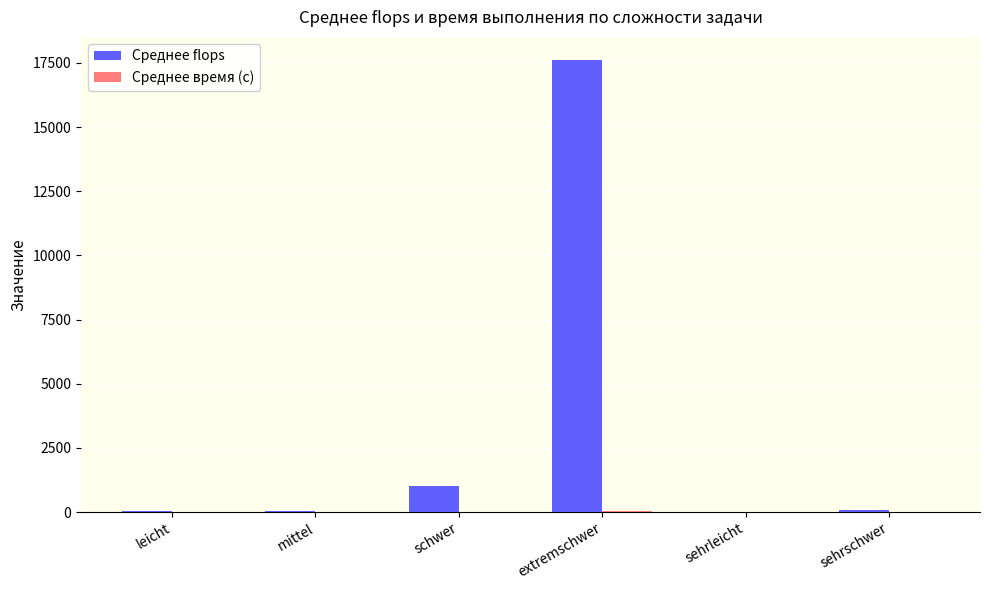

What is the maximum value for Среднее flops?

17632.8